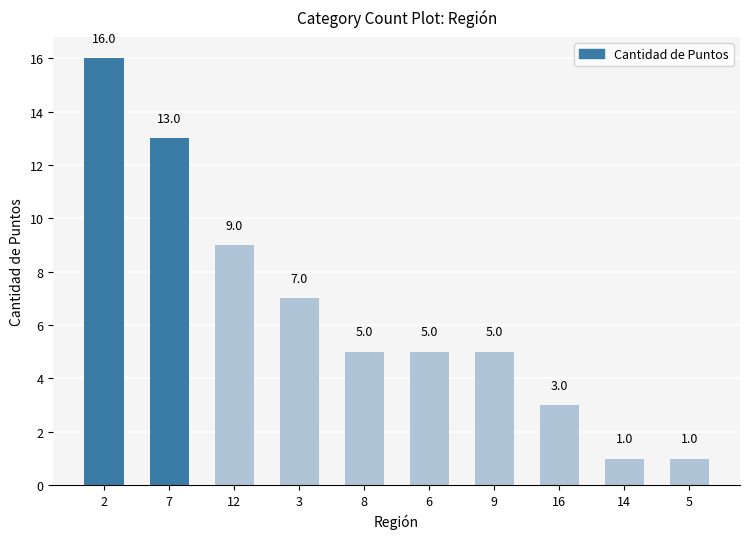

True or false: the data shows 9 at 12.

True